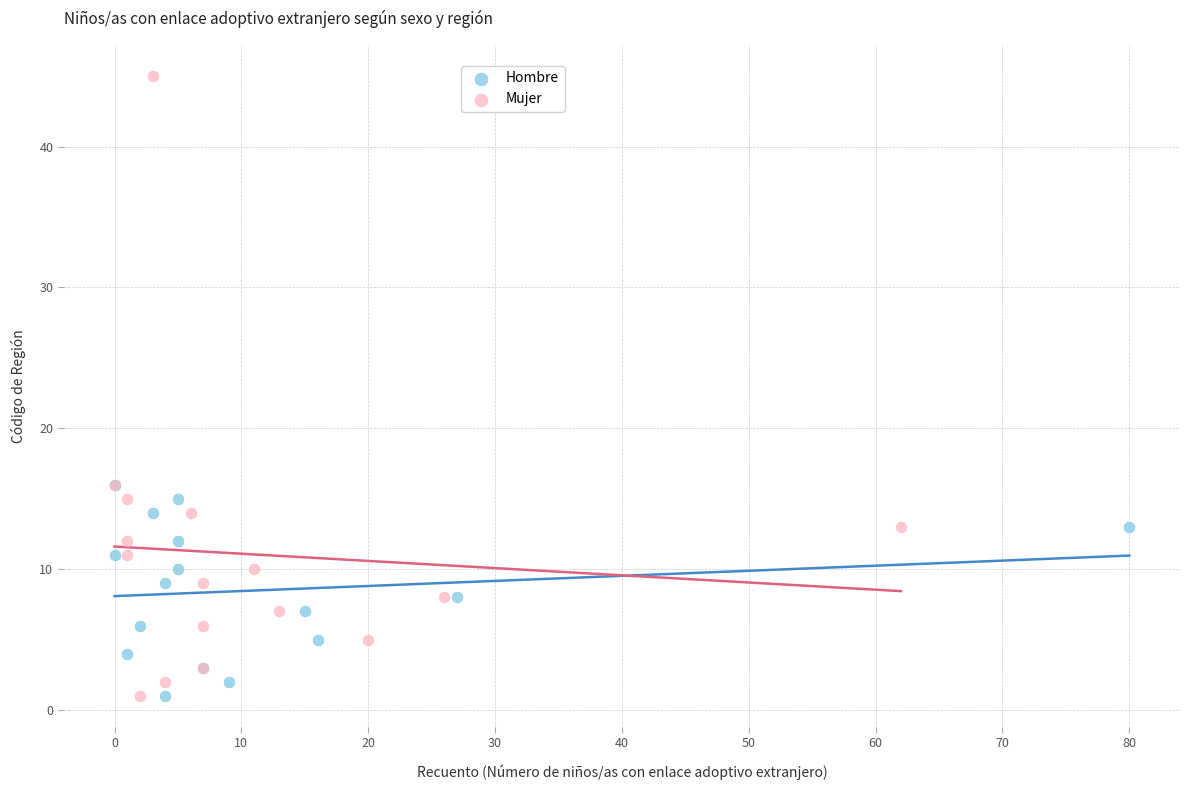

Which series has the largest Y range (max minus min)?

Mujer